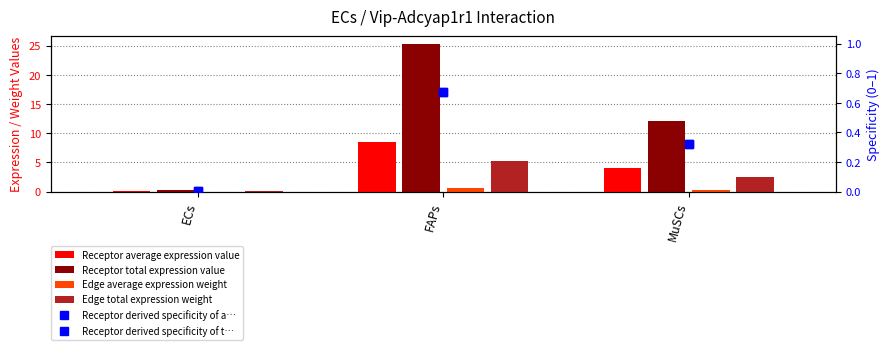

What is the difference between the highest and lowest values at FAPs?

24.8